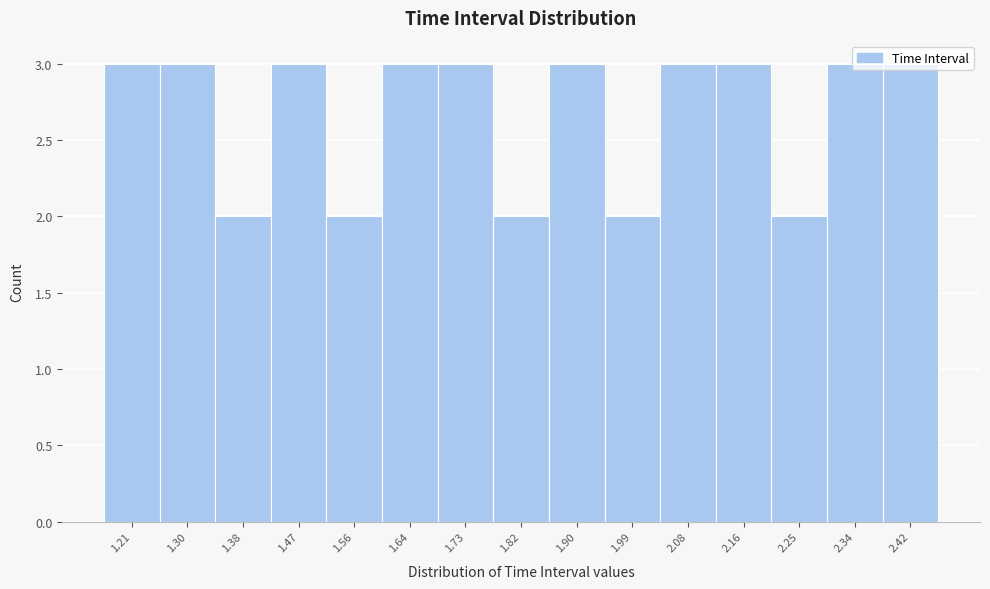

What is the height of the bar covering 1.17 to 1.25 on the x-axis? Neither the bar edges nor the heights are printed on the chart, so give them approximately, as read against the axes.

3